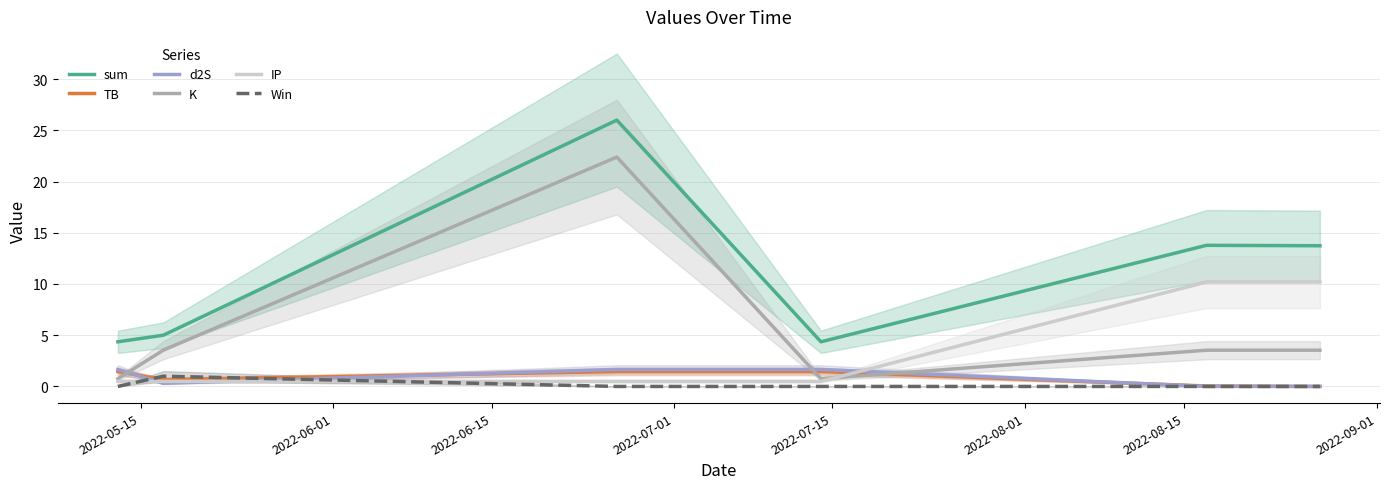

True or false: Win and K cross at least once.

False